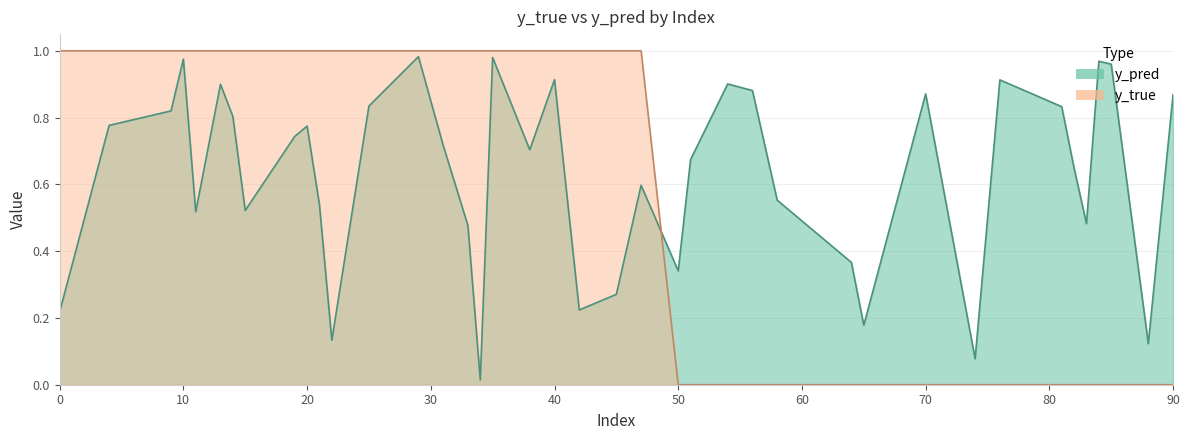

Reading left to right, list all the values displayed in this chart.

y_true: 1.0	1.0	1.0	1.0	1.0	1.0	1.0	1.0	1.0	1.0	1.0	1.0	1.0	1.0	1.0	1.0	1.0	1.0	1.0	1.0	1.0	1.0	1.0	0.0	0.0	0.0	0.0	0.0	0.0	0.0	0.0	0.0	0.0	0.0	0.0	0.0	0.0	0.0	0.0	0.0
y_pred: 0.2	0.8	0.8	1.0	0.5	0.9	0.8	0.5	0.7	0.8	0.5	0.1	0.8	1.0	0.7	0.5	0.0	1.0	0.7	0.9	0.2	0.3	0.6	0.3	0.7	0.9	0.9	0.6	0.4	0.2	0.9	0.1	0.9	0.8	0.6	0.5	1.0	1.0	0.1	0.9